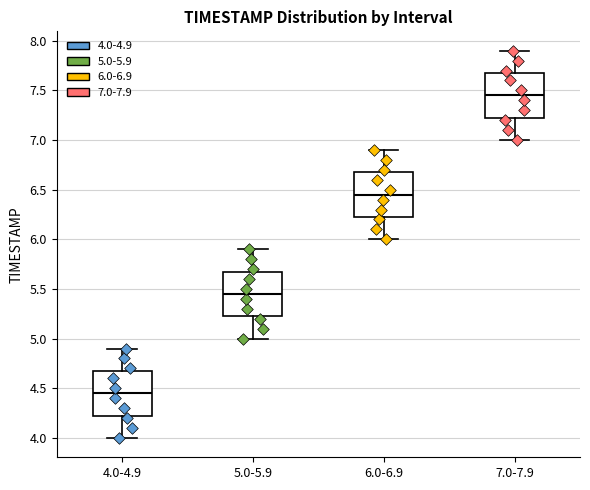

Which box has the highest median line?

7.0-7.9